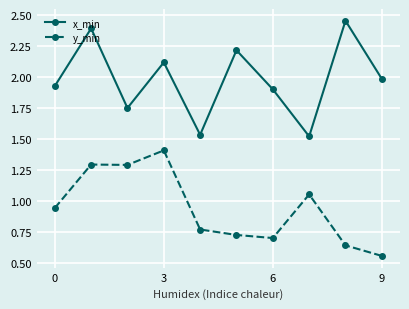

True or false: y_min has more than 1 points higher than both neighbors.

True